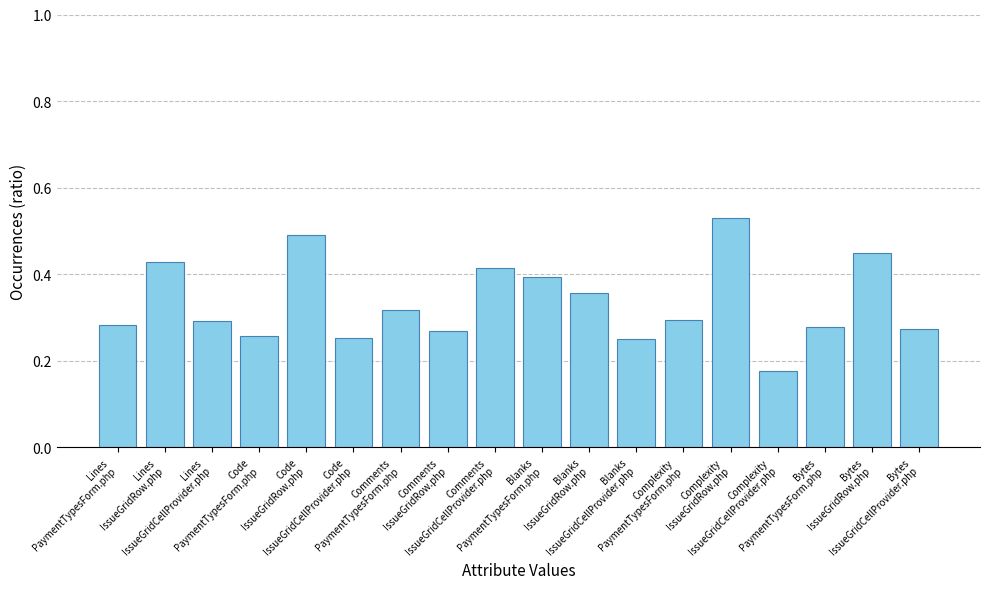

What is the change in value from Complexity
PaymentTypesForm.php to Bytes
IssueGridRow.php?

+0.2